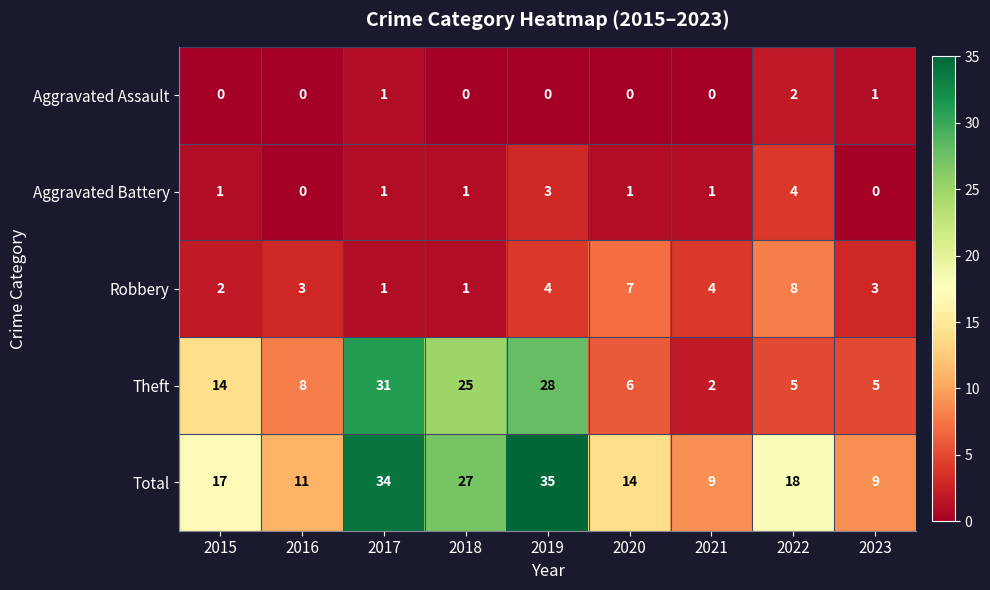

What is the highest value of the Theft series?

31